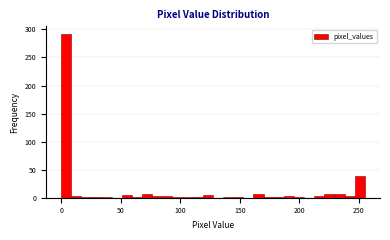

Around what value on the x-axis is the tallest bar? Give the approximate position of its centre, as read against the axis.

5